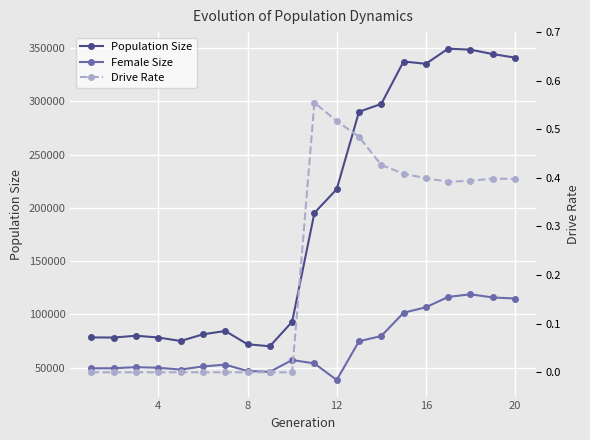

In Population Size, how many points are higher than both neighbors (excluding endpoints)?

4